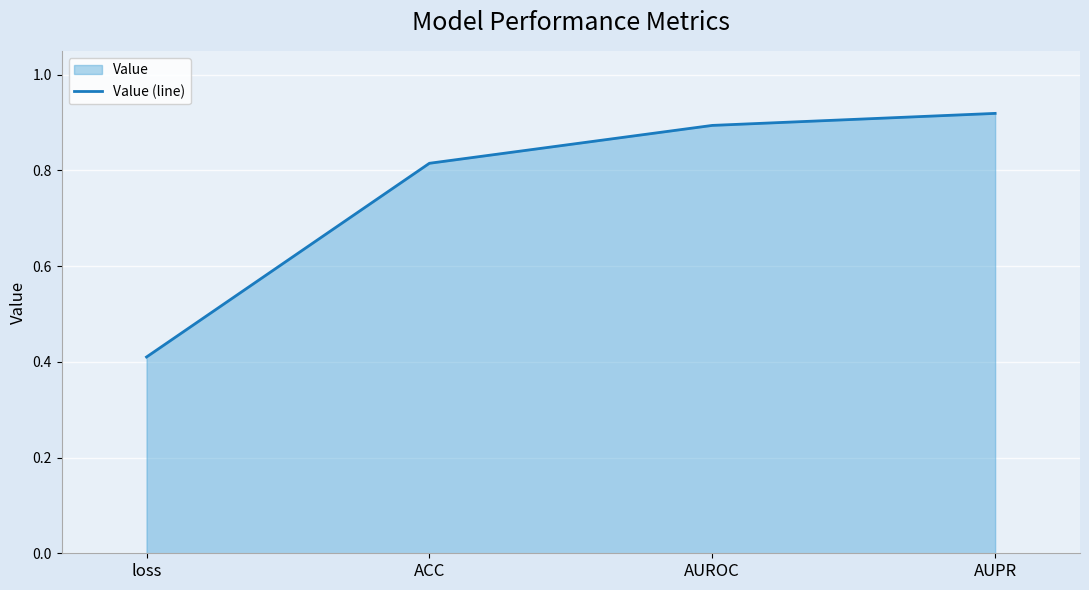

The chart shows a value of 0.6 at loss. True or false?

False